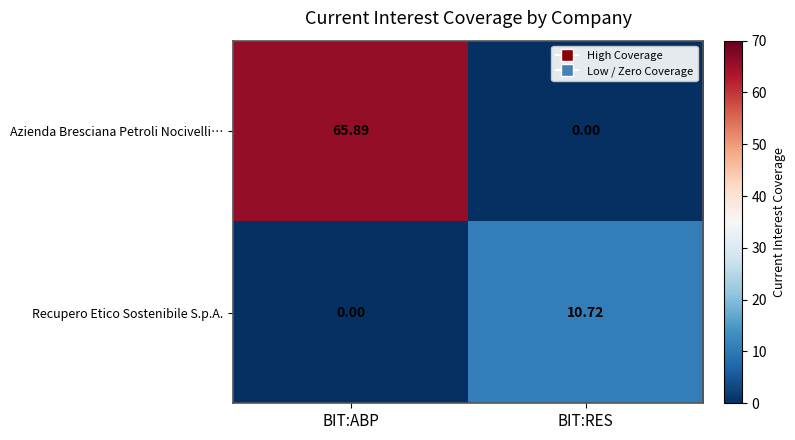

List the series in order of their peak value, highest first.

Azienda Bresciana Petroli Nocivelli…, Recupero Etico Sostenibile S.p.A.